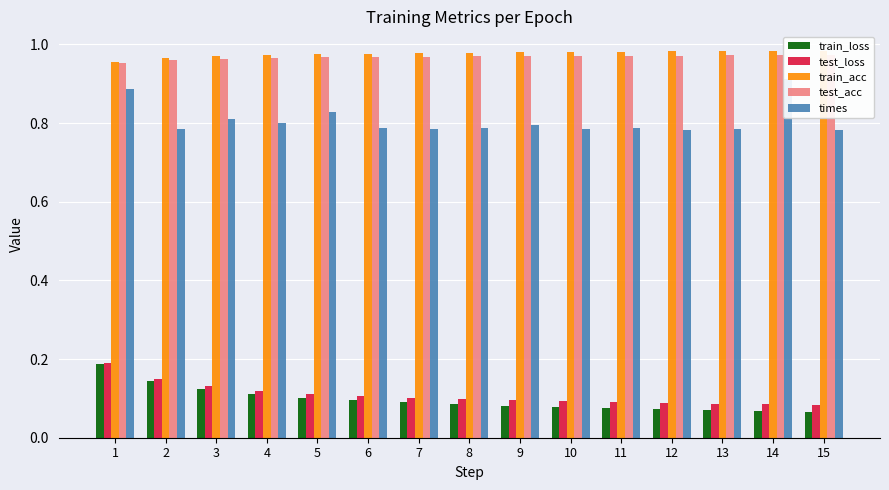

At which category is the sum across all series the highest?

1